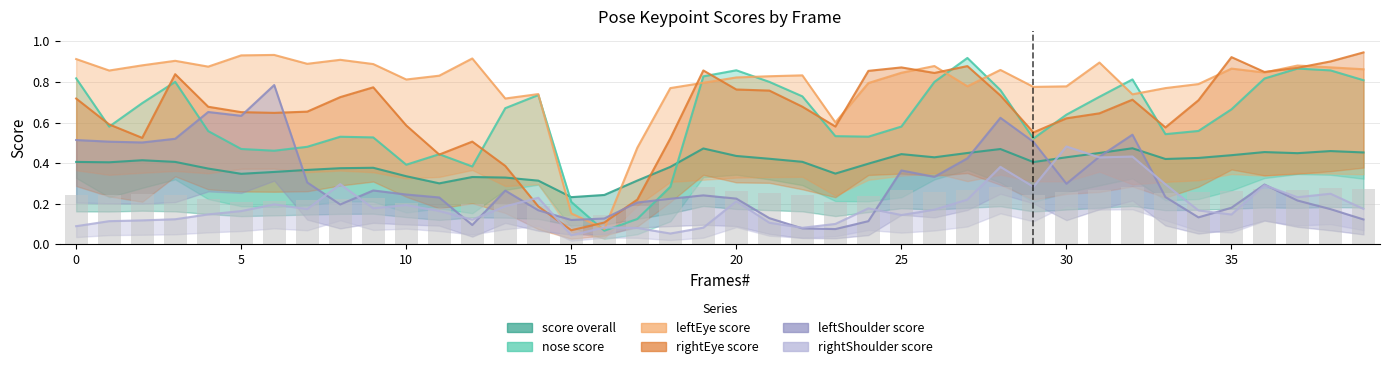

What is the total value across all series at 5?

3.2